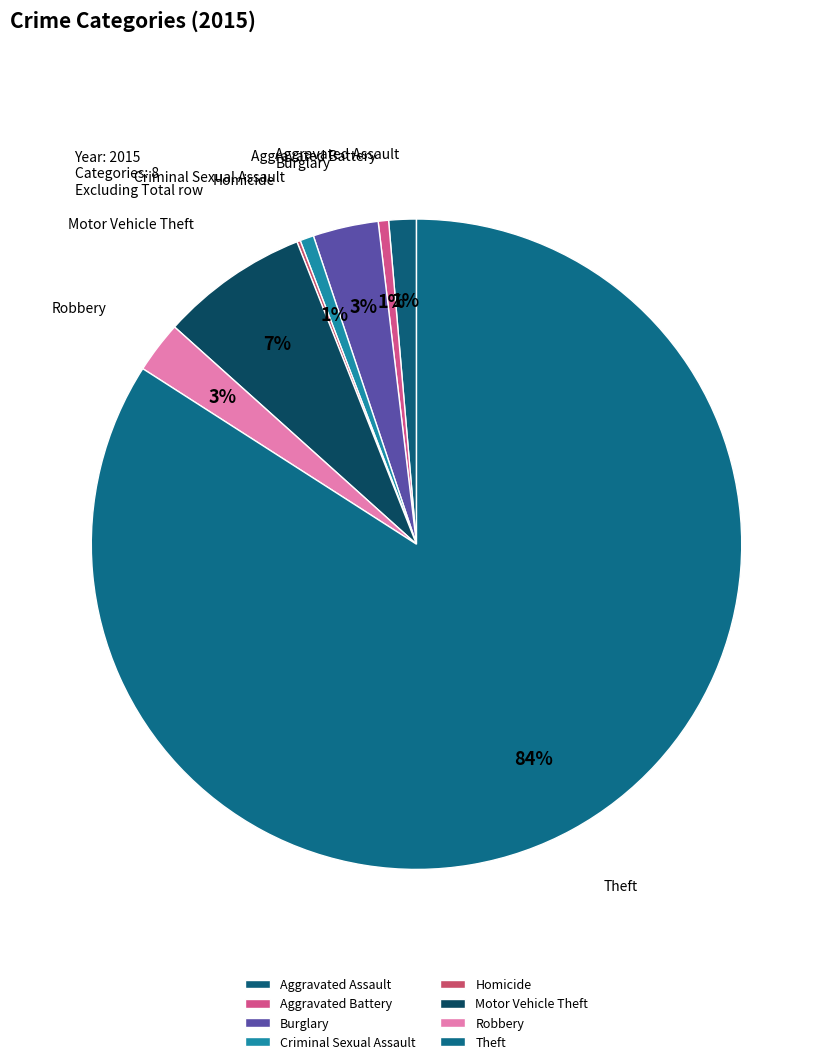

To the nearest percent, what is the difference between the Motor Vehicle Theft and Theft slice percentages?

77%